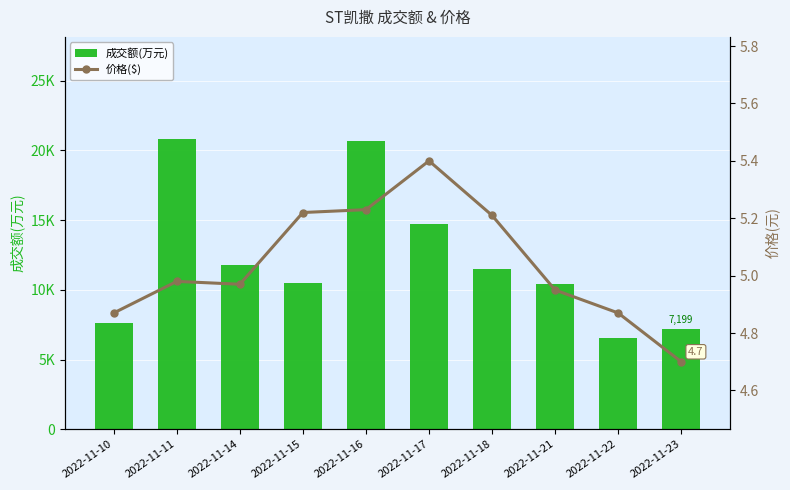

Reading right to left, what are all the values shown in this chart?

成交额(万元): 7199.0	6570.0	10427.0	11503.0	14751.0	20716.0	10508.0	11803.0	20853.0	7584.0
价格($): 4.7	4.9	5.0	5.2	5.4	5.2	5.2	5.0	5.0	4.9